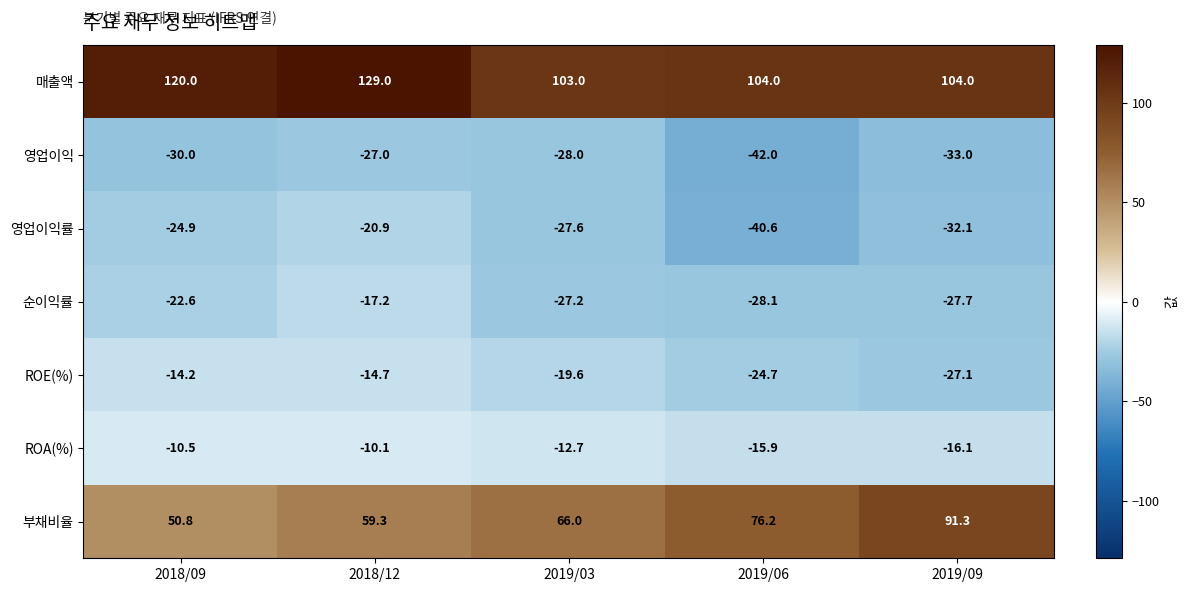

At which category is the sum across all series the highest?

2018/12